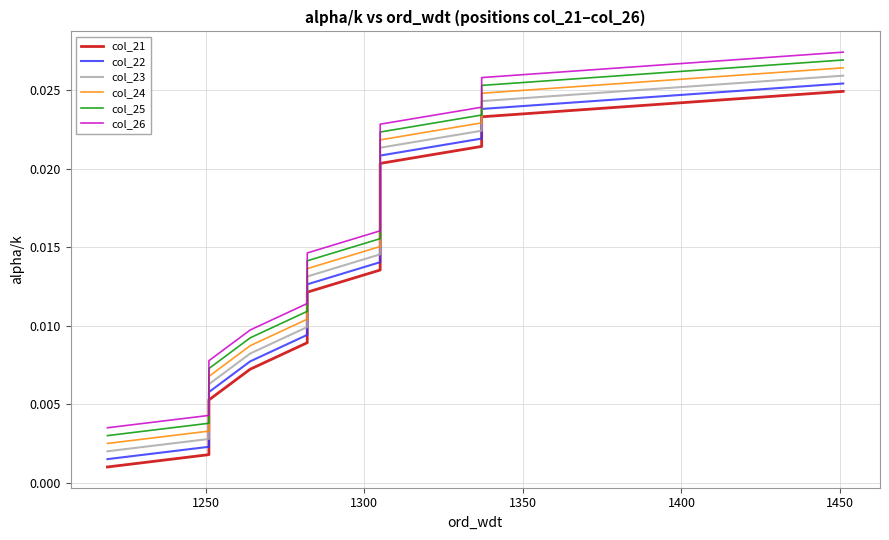

How many lines are shown in the chart?

6